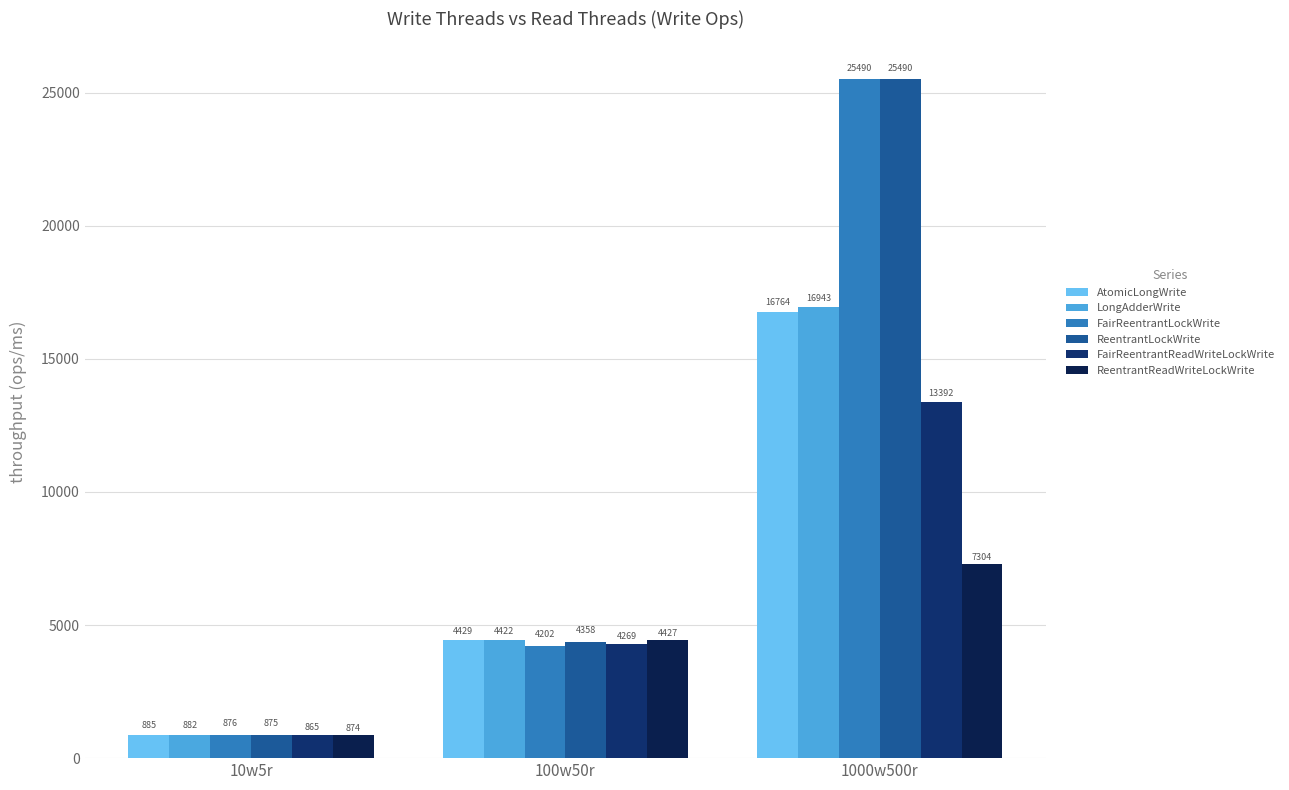

The value of AtomicLongWrite at 10w5r is 885.2. True or false?

True